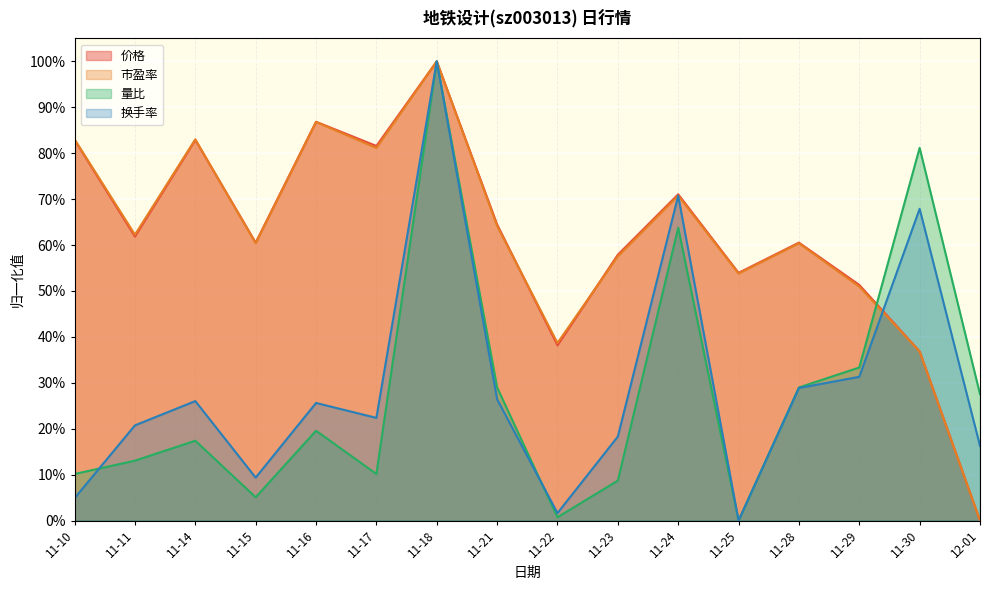

True or false: 换手率 has more than 0 points higher than both neighbors.

True